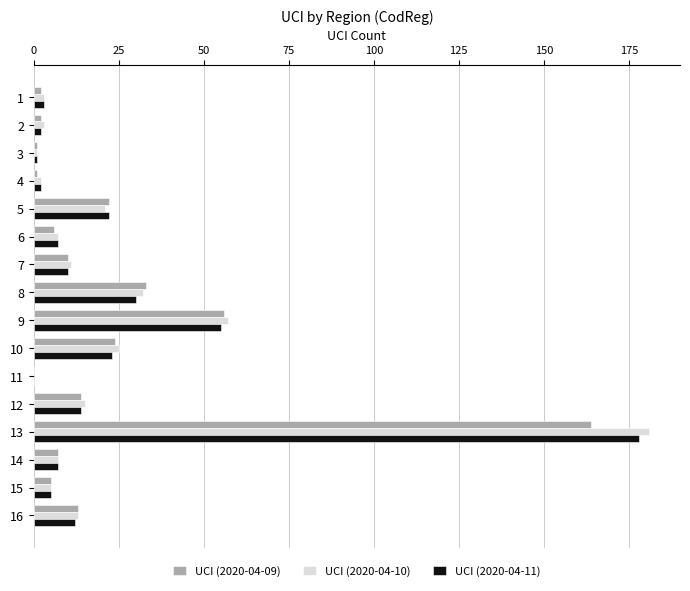

At which label is UCI (2020-04-10) closest to 90?

9